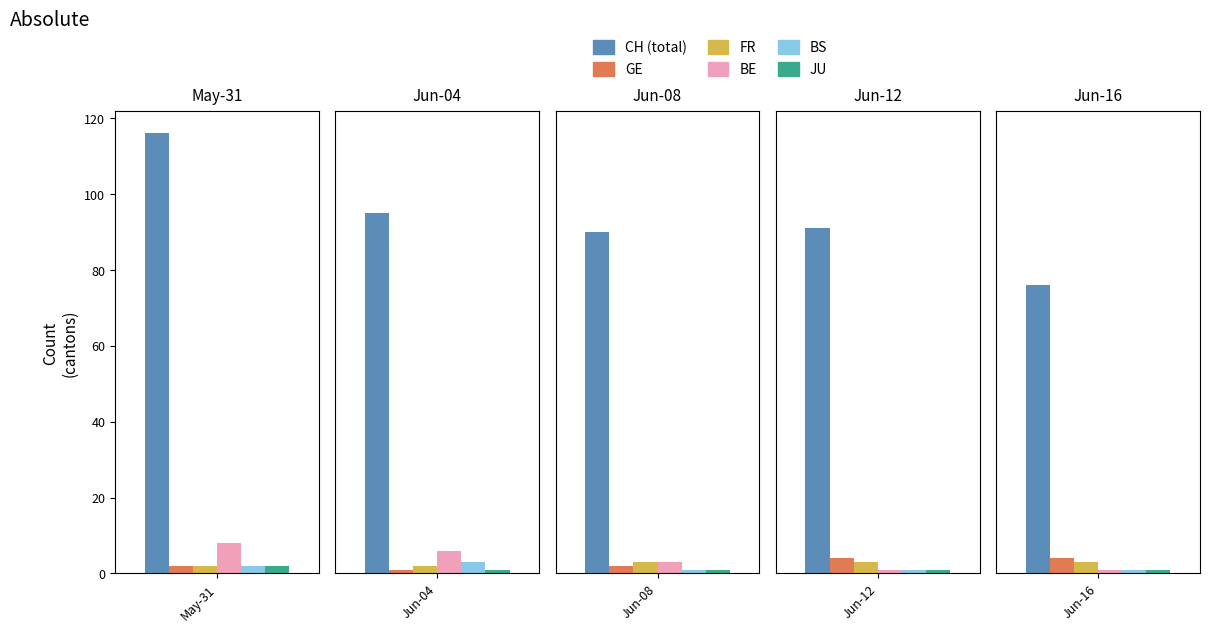

Between 2020-06-07 and 2020-06-17, which series saw the biggest shift?

CH